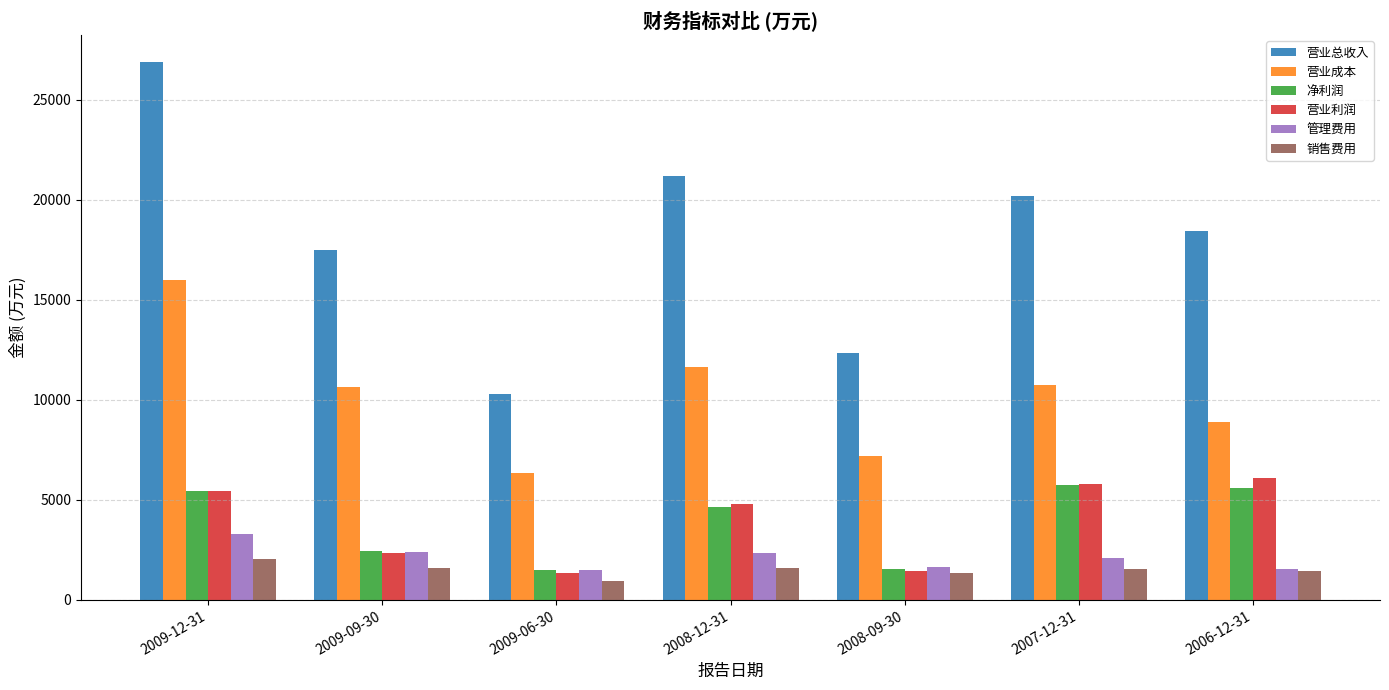

At which category is the sum across all series the highest?

2009-12-31